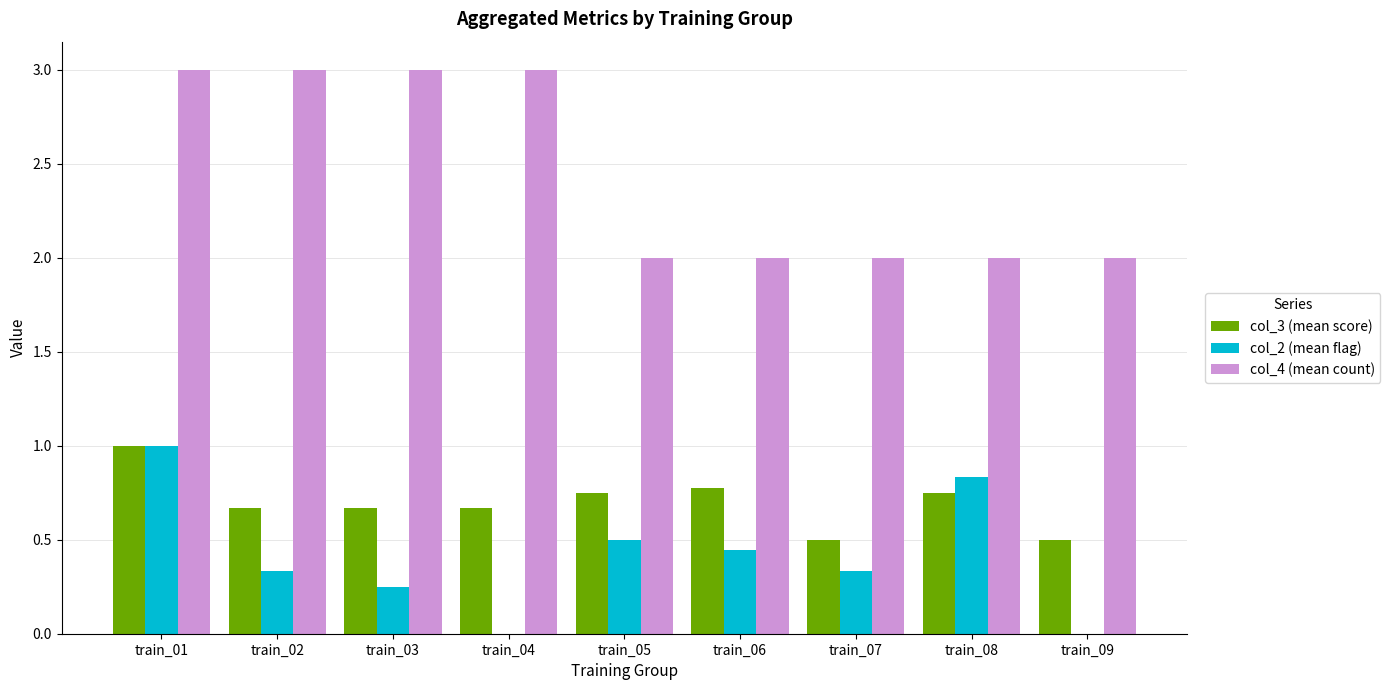

Which series has the largest total across all categories?

col_4 (mean count)